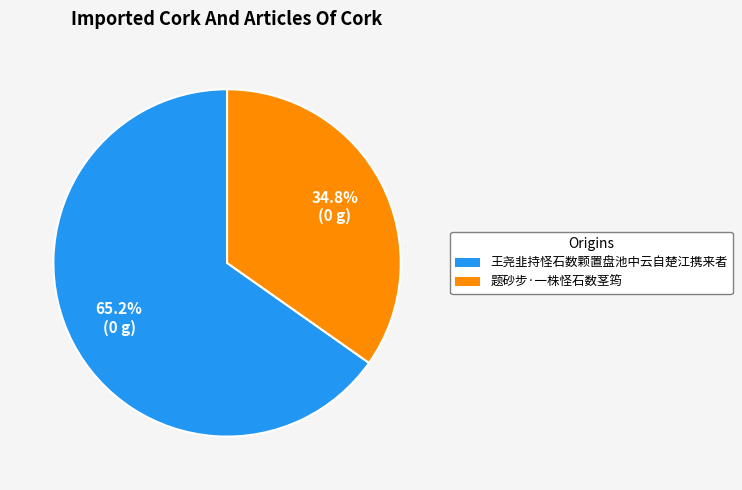

Which category has the smallest portion of the pie?

题砂步·一株怪石数茎筠